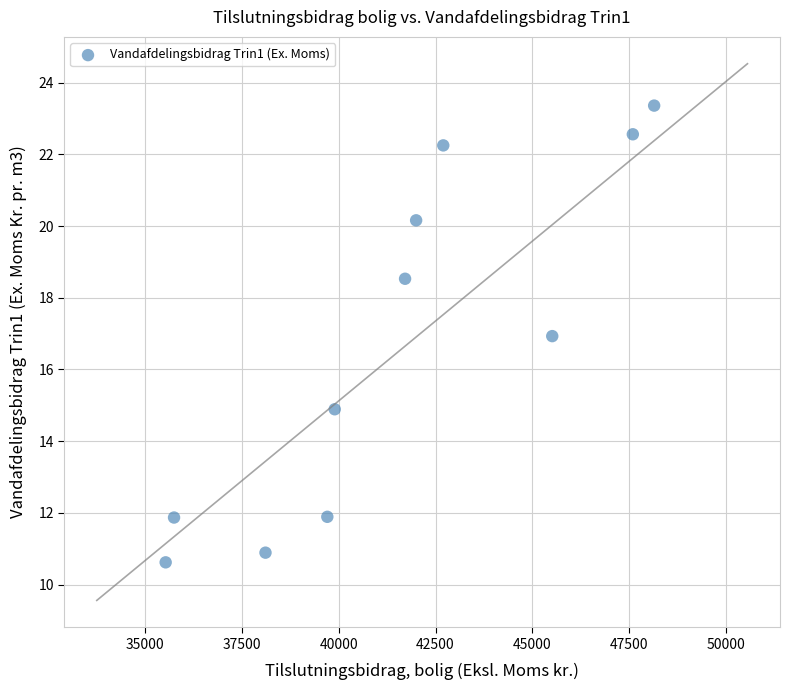

What Y value in the scatter plot is closest to 16?

16.9